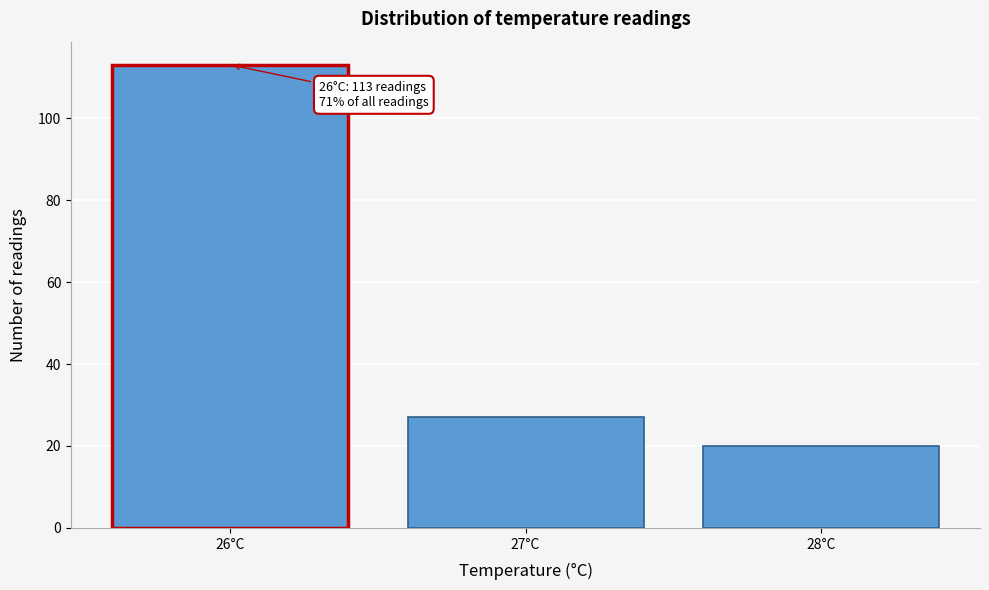

Over which range of the x-axis is the bar tallest?

25.5 to 26.5